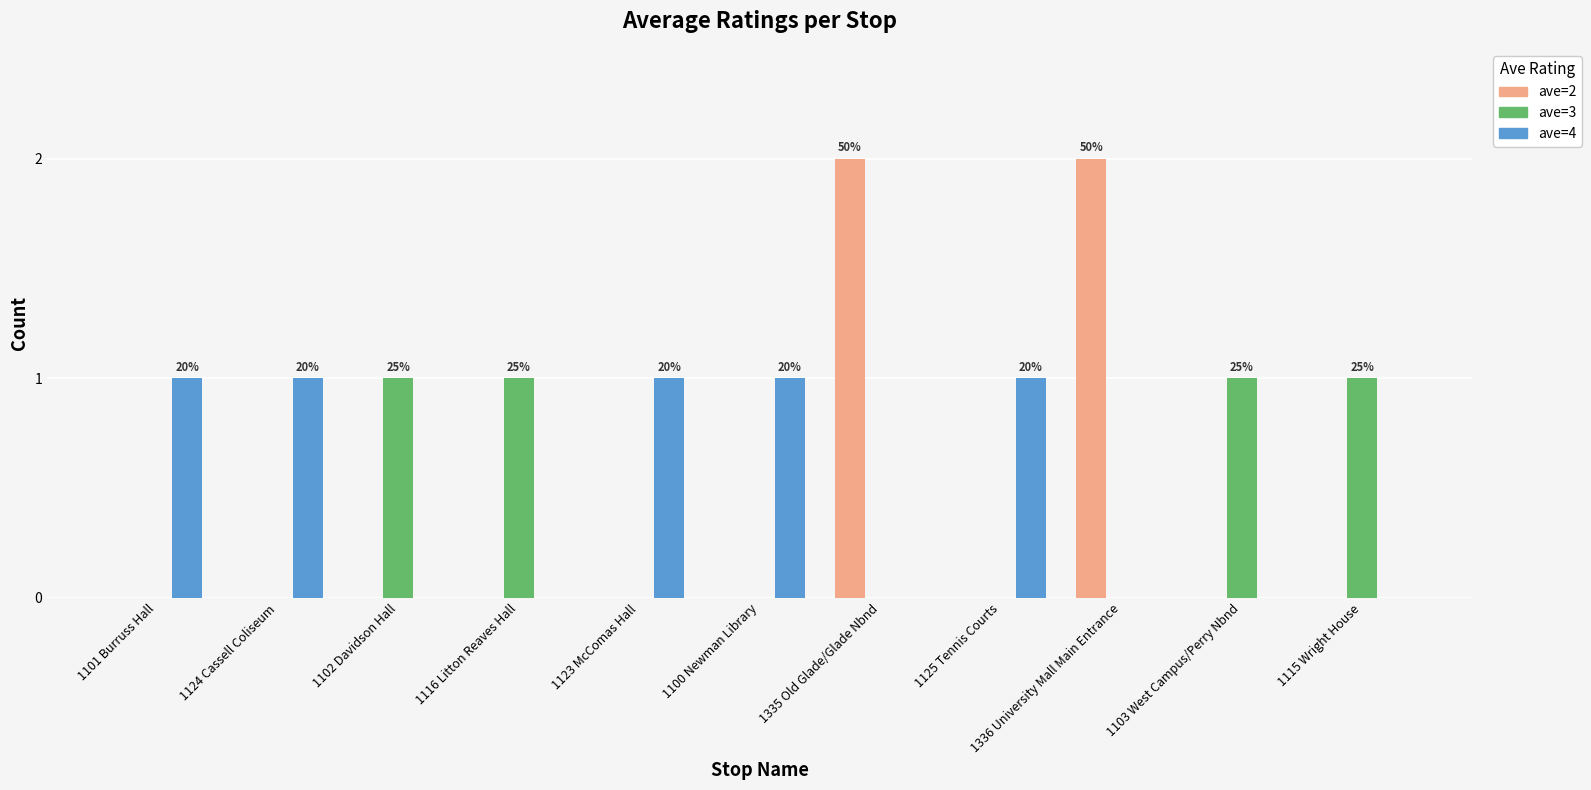

What is the sum of all ave=3 values?

4